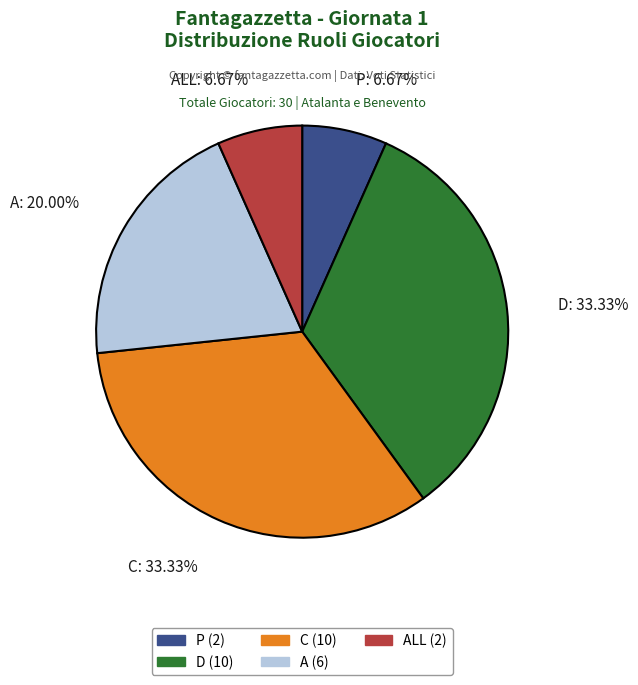

The D slice represents 25% of the pie. True or false?

False